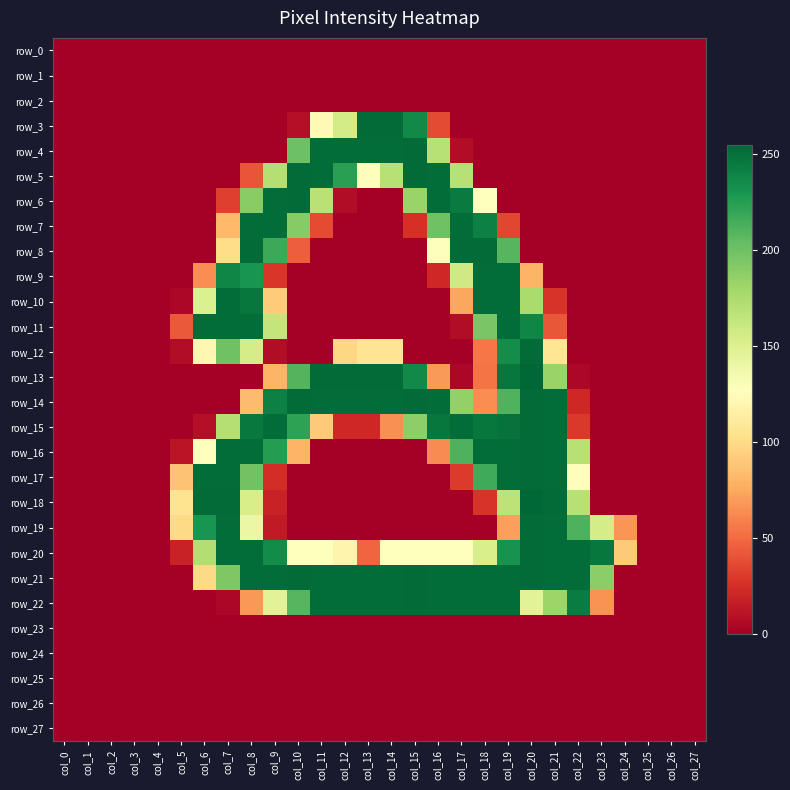

At which label is row_15 closest to 126?

col_11